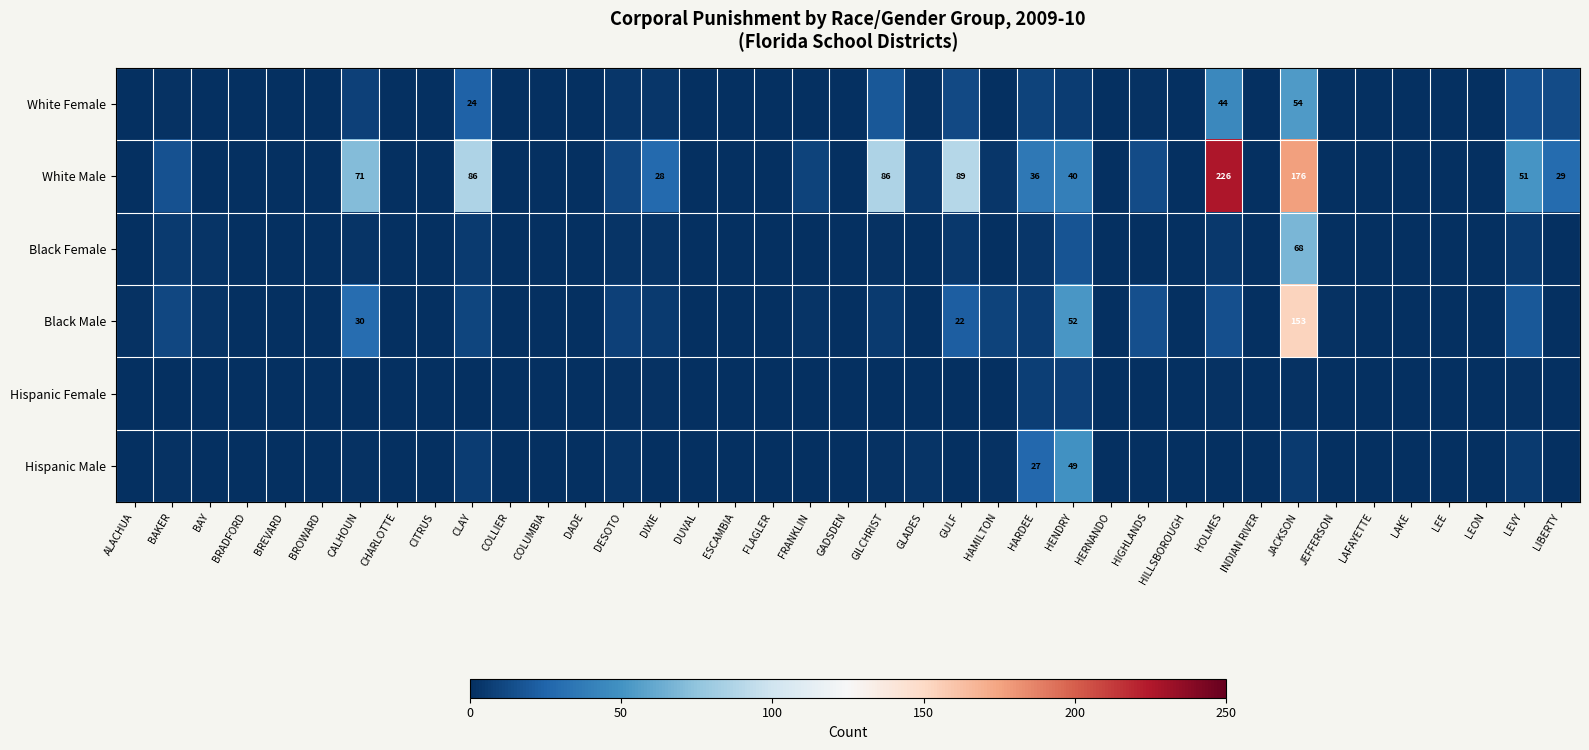

Is it true that Black Male equals -53 at HERNANDO?

False